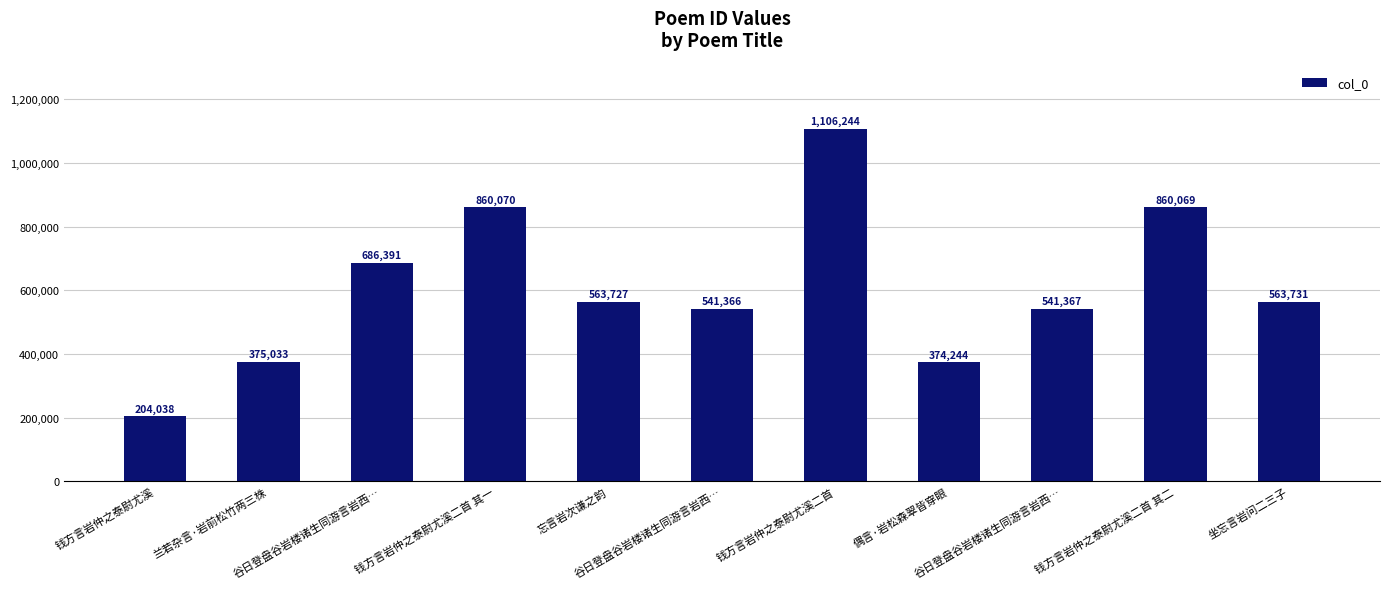

List the labels in order of value, largest first.

钱方言岩仲之泰尉尤溪二首, 钱方言岩仲之泰尉尤溪二首 其一, 钱方言岩仲之泰尉尤溪二首 其二, 谷日登盘谷岩楼诸生同游言岩西…, 坐忘言岩问二三子, 忘言岩次谦之韵, 谷日登盘谷岩楼诸生同游言岩西…, 谷日登盘谷岩楼诸生同游言岩西…, 兰若杂言·岩前松竹两三株, 偶言·岩松森翠皆穿眼, 钱方言岩仲之泰尉尤溪